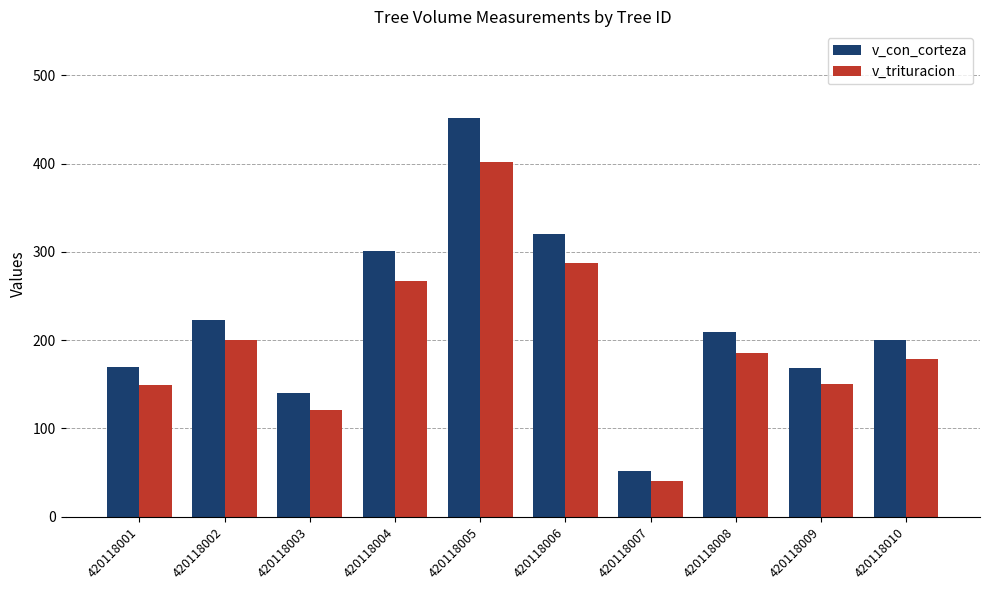

What is the difference between the highest and lowest values at 420118002?

23.3